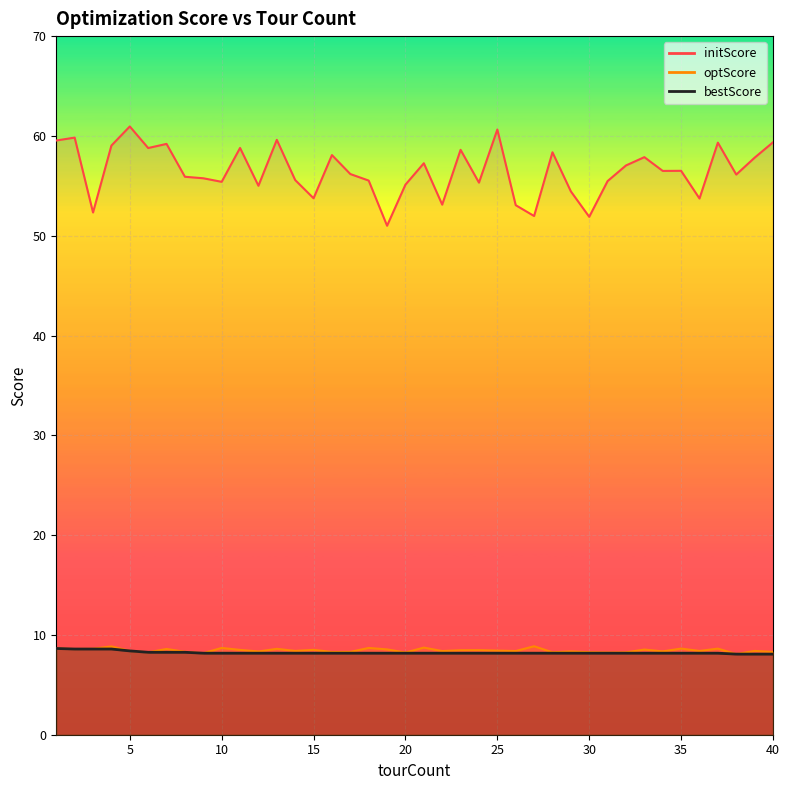

Is it true that bestScore equals 8.2 at 22?

True